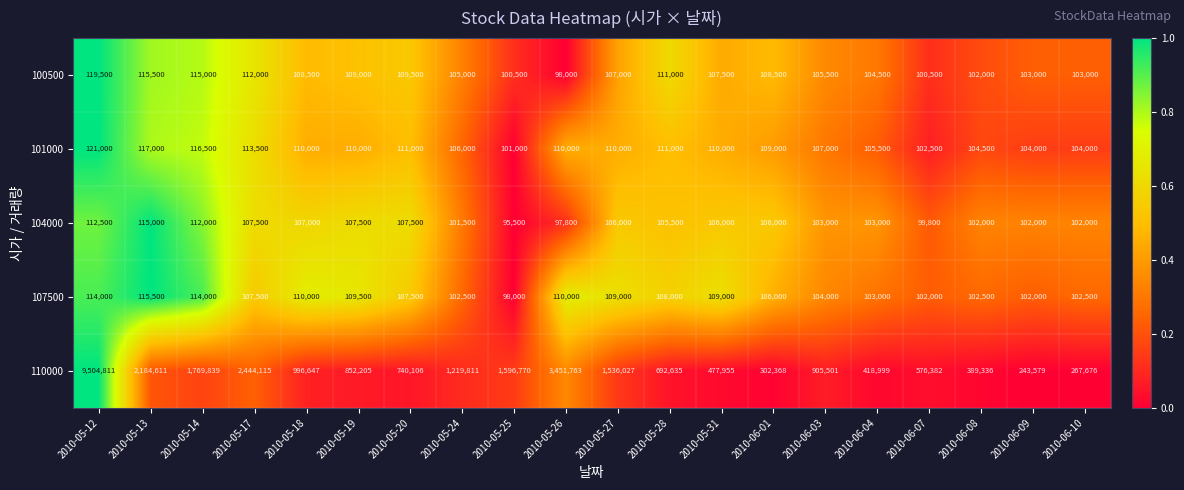

How many distinct data groups are displayed?

5